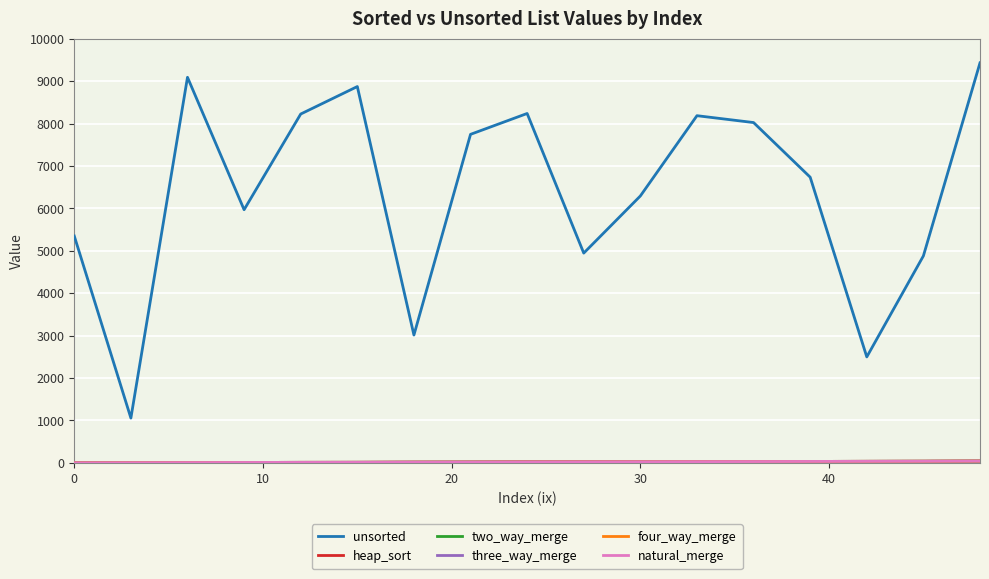

True or false: three_way_merge and heap_sort intersect in this chart.

False